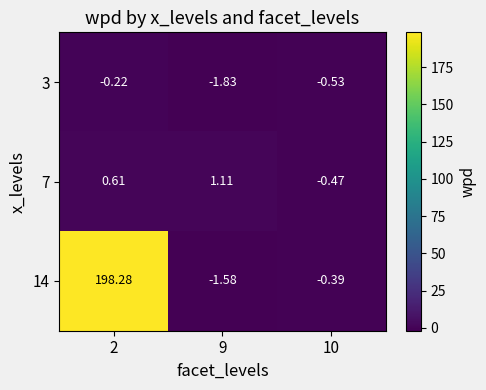

At which category is the sum across all series the highest?

2